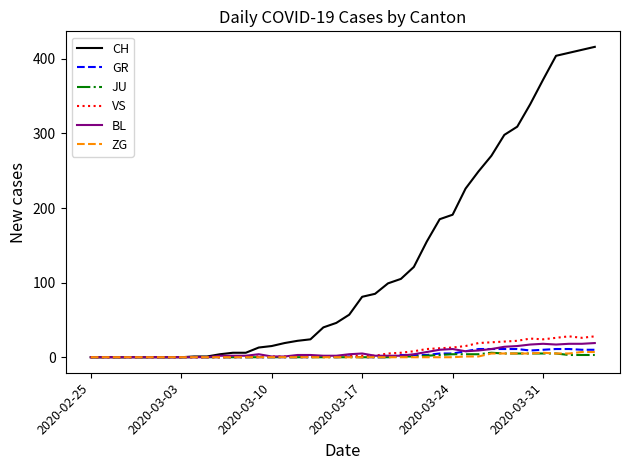

Does the chart have visible grid lines?

No